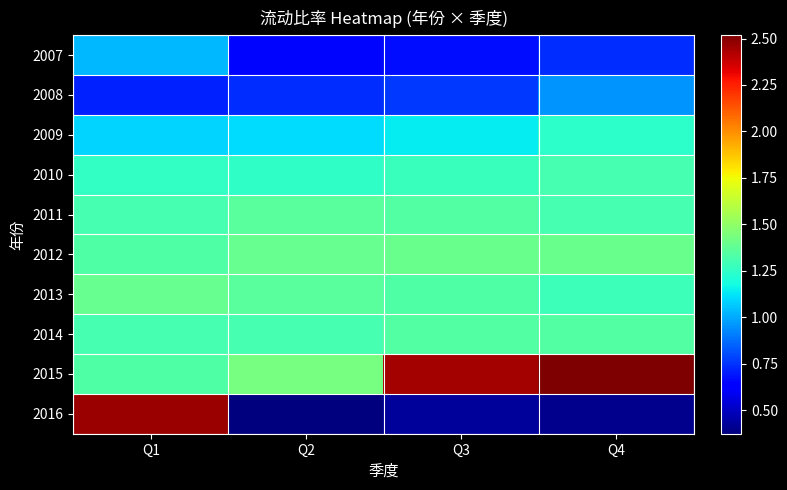

Rank the series at Q1 from lowest to highest value.

2008, 2007, 2009, 2010, 2014, 2011, 2012, 2015, 2013, 2016